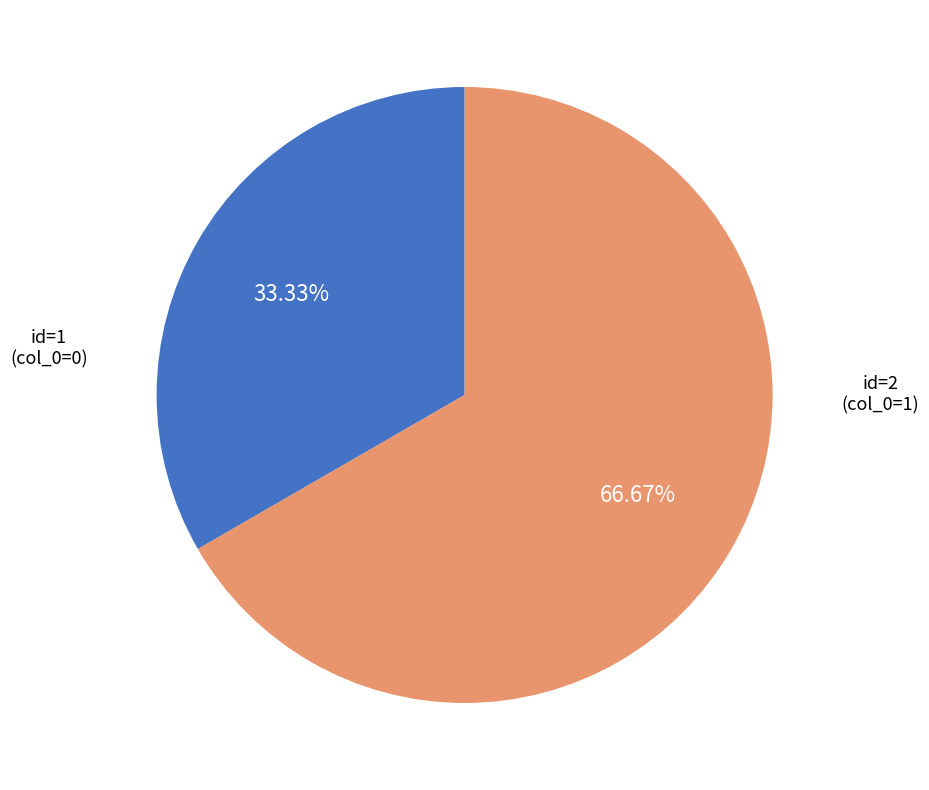

Is there any slice that represents more than half of the pie?

Yes